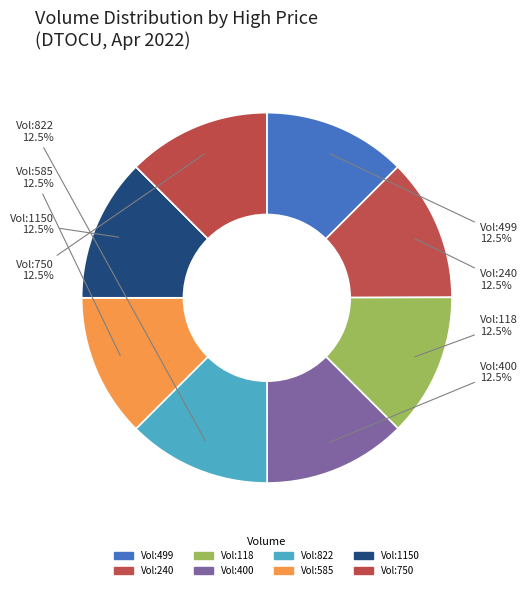

Is there any slice that represents more than half of the pie?

No